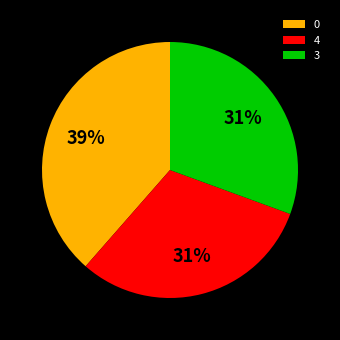

True or false: 4 accounts for 41% of the total.

False